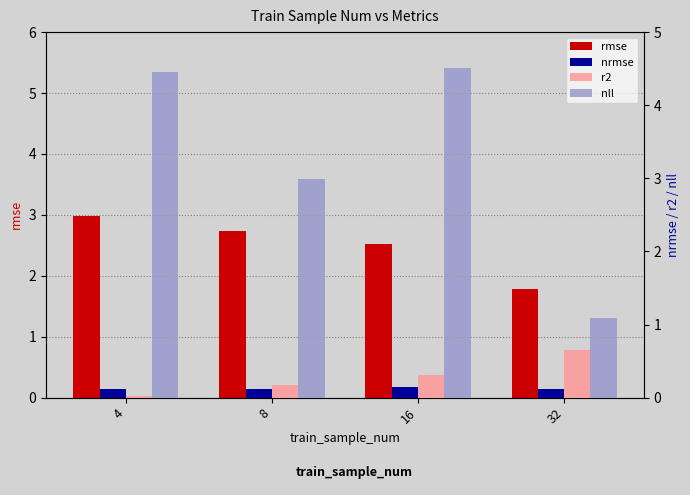

Which series has the largest range (max minus min)?

nll